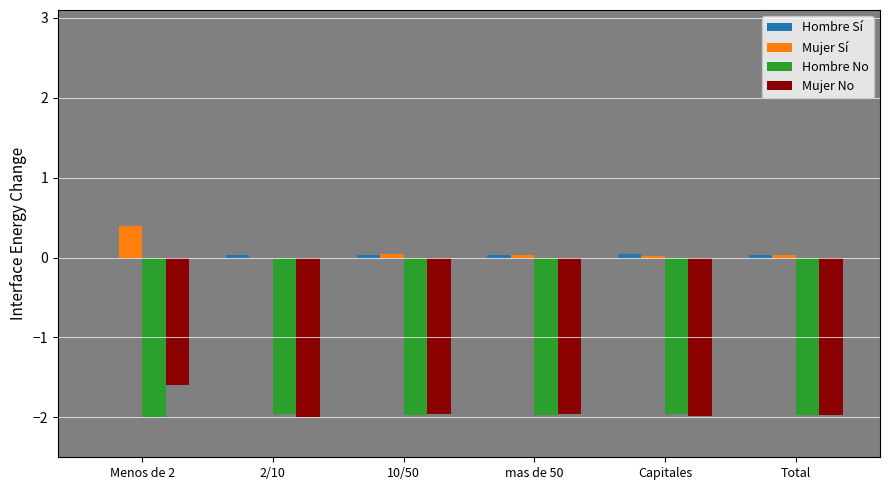

What is the maximum value for Hombre No?

-2.0